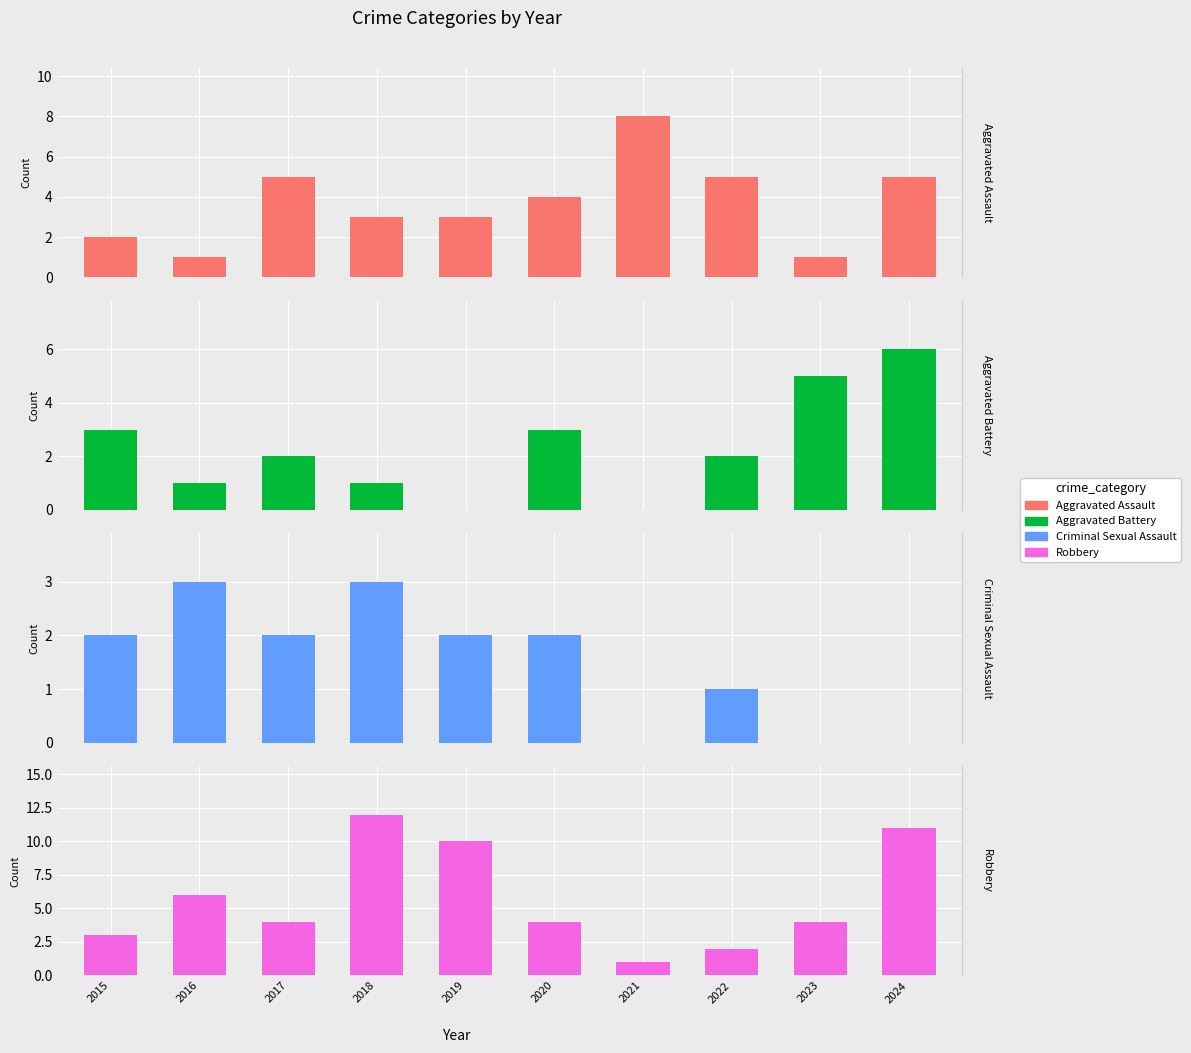

The Robbery series shows 7 at 2018. True or false?

False